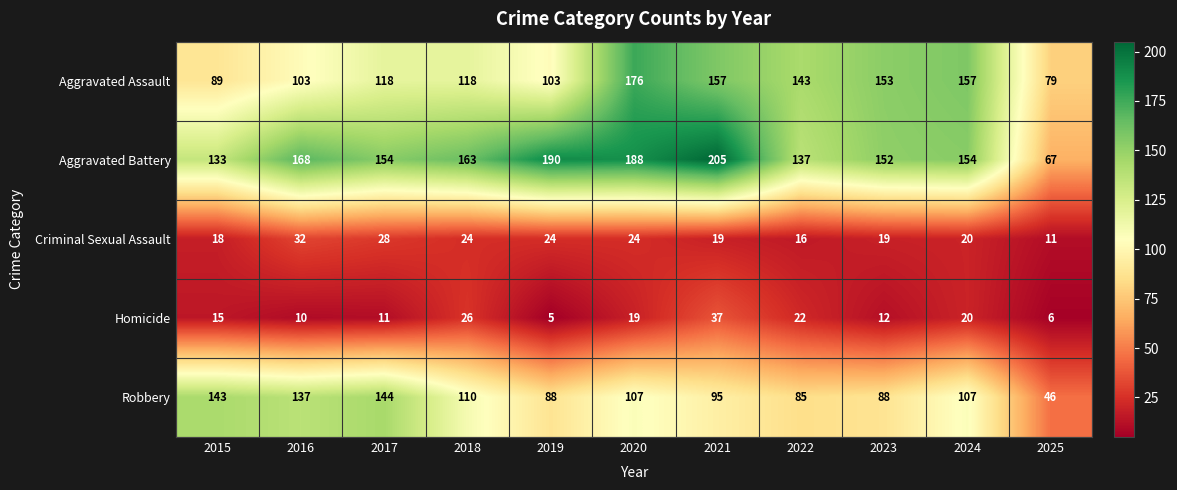

Which label corresponds to the largest value in the chart?

2021